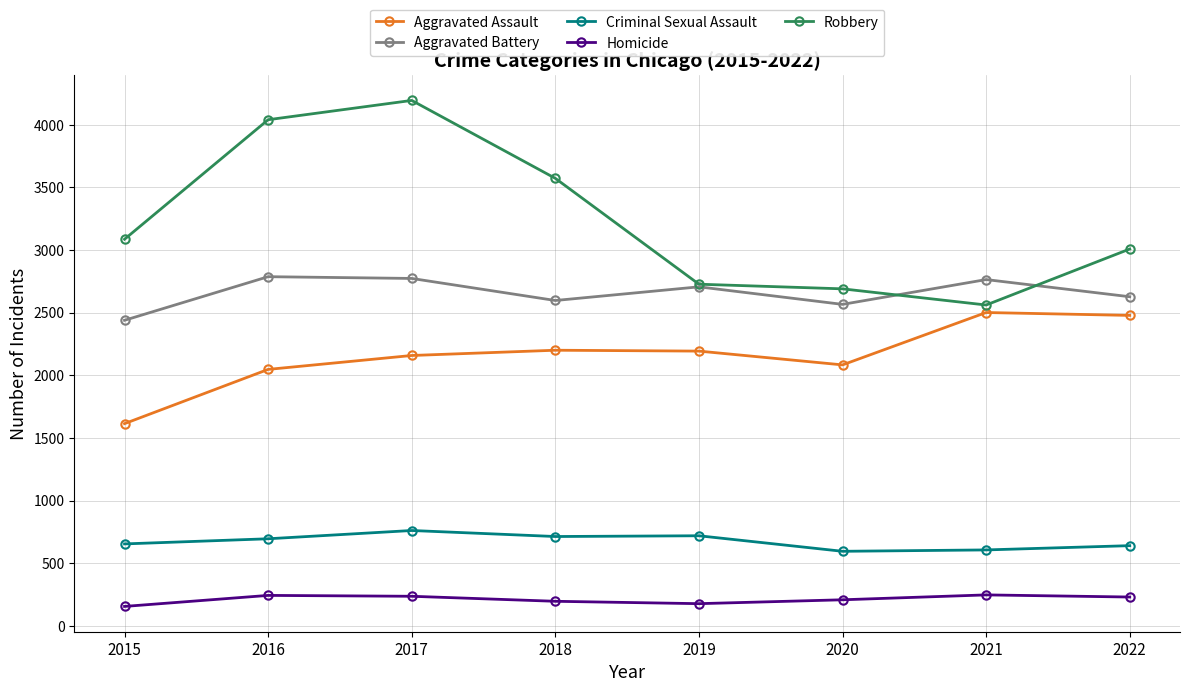

How many categories are shown in the chart?

8